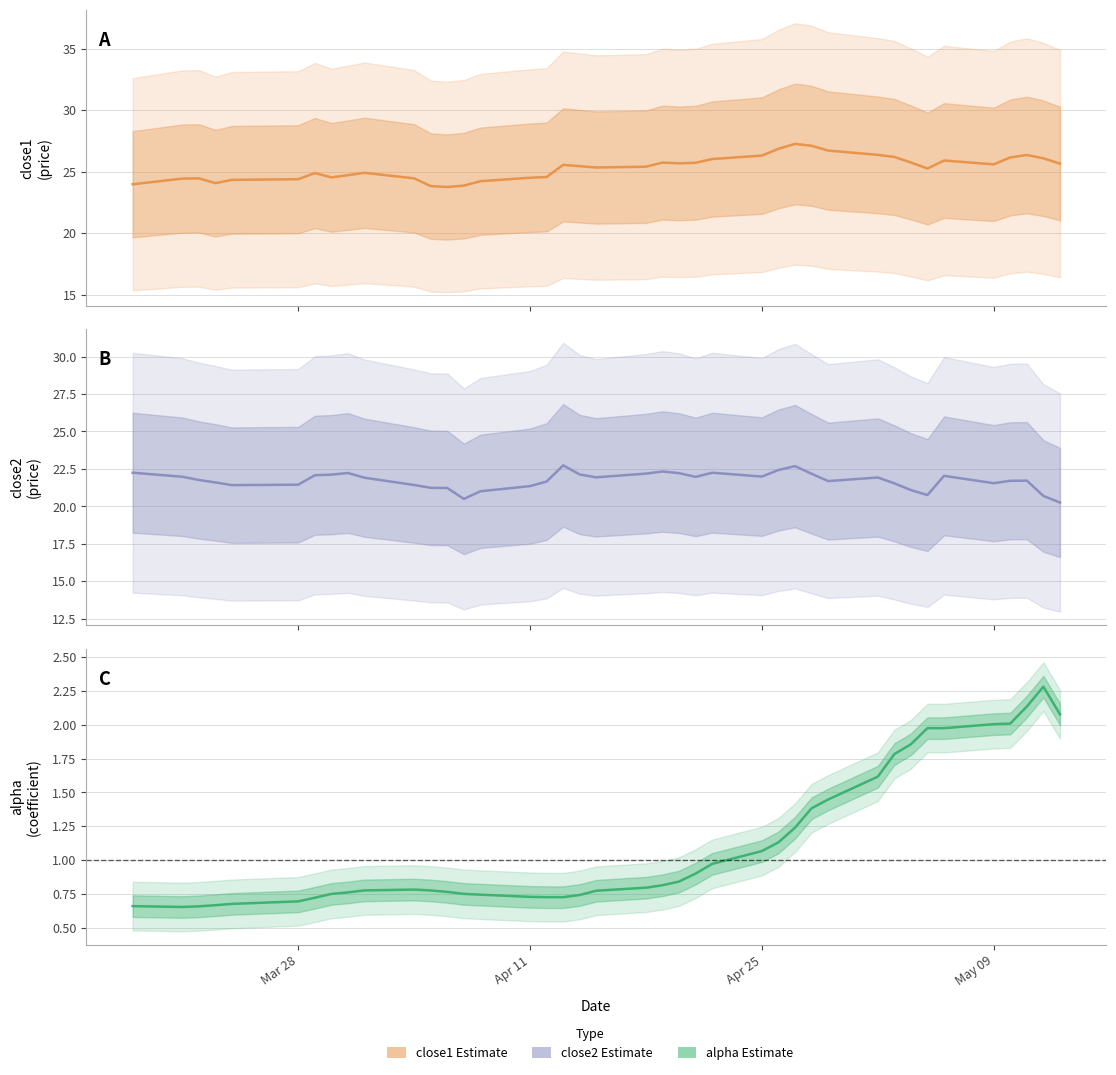

What is the minimum value shown in the chart?

0.7